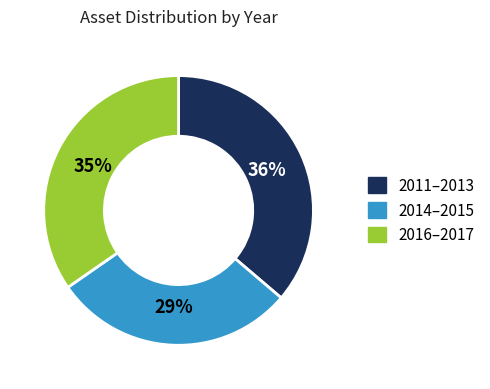

Between 2016–2017 and 2011–2013, which is larger?

2011–2013